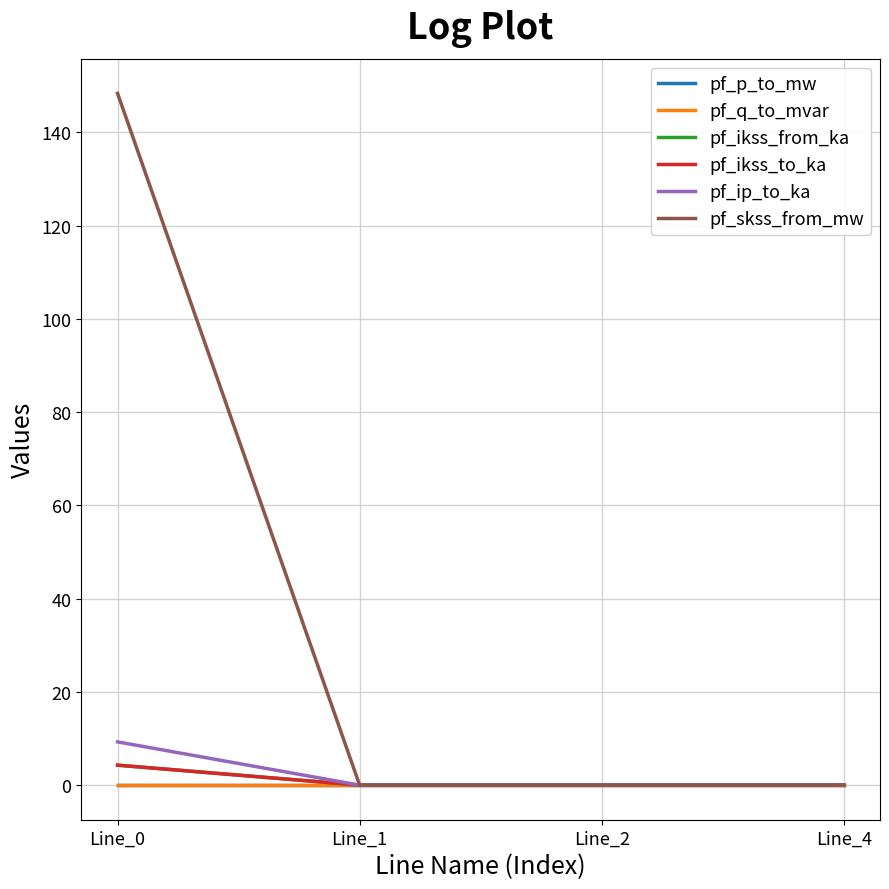

What is the total value across all series at Line_0?

166.2